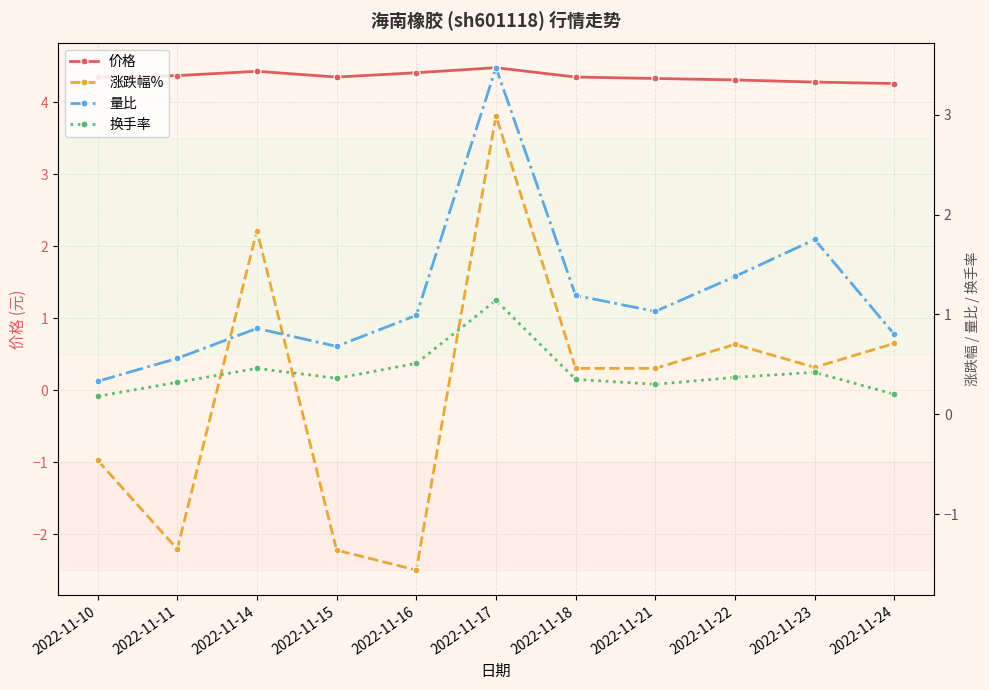

Reading left to right, extract all data points from this chart.

价格: 4.3	4.4	4.4	4.3	4.4	4.5	4.3	4.3	4.3	4.3	4.3
涨跌幅%: -0.5	-1.4	1.8	-1.4	-1.6	3.0	0.5	0.5	0.7	0.5	0.7
量比: 0.3	0.6	0.9	0.7	1.0	3.5	1.2	1.0	1.4	1.8	0.8
换手率: 0.2	0.3	0.5	0.4	0.5	1.1	0.3	0.3	0.4	0.4	0.2